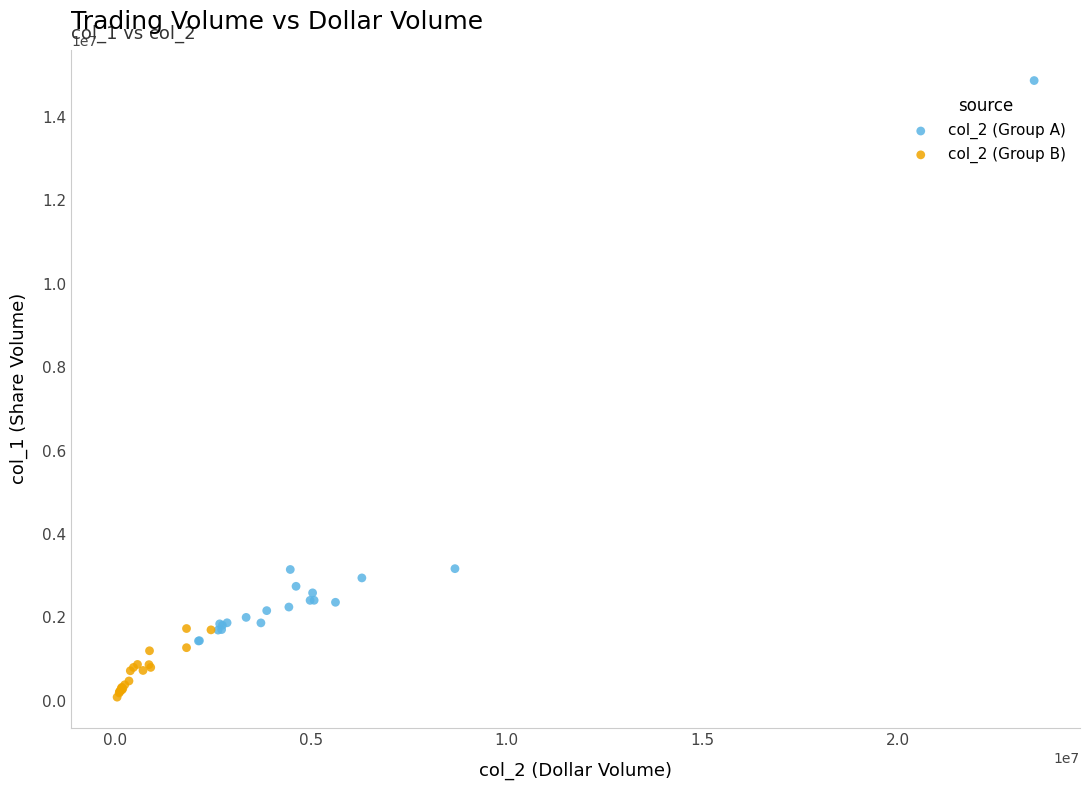

Which series reaches the maximum Y coordinate?

col_2 (Group A)